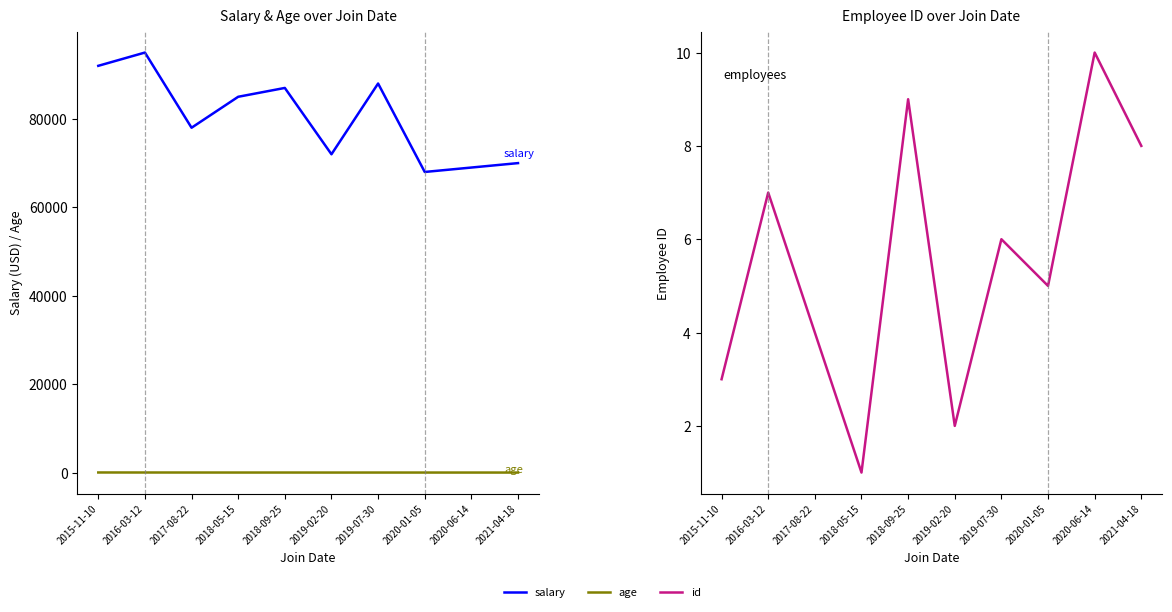

Is the value of salary at 2020-01-05 greater than the value of age at 2017-08-22?

Yes